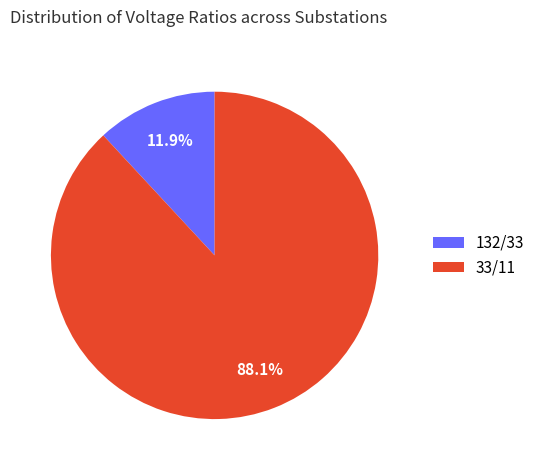

Which slice represents more than half of the pie?

33/11